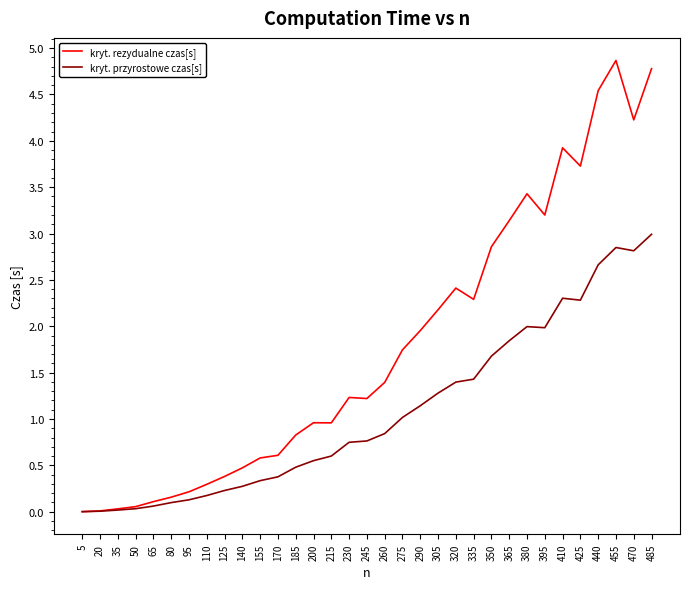

What is the total value across all series at 185?

1.3